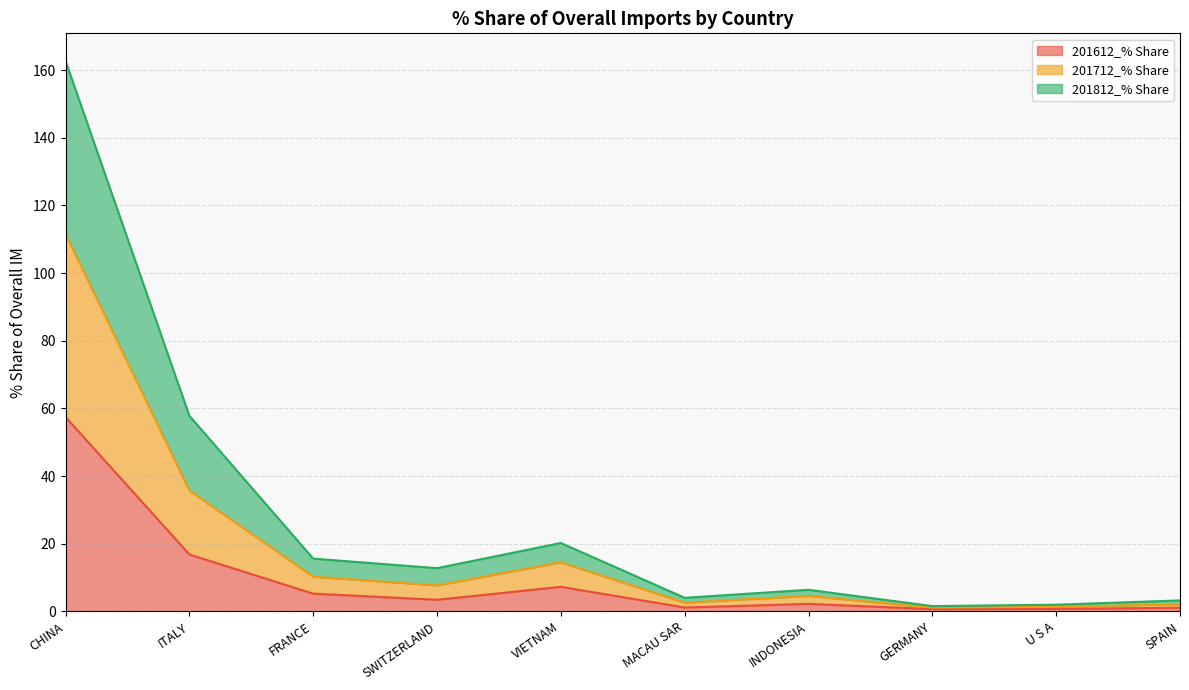

What is the sum of the 201612_% Share values at SWITZERLAND and VIETNAM?

10.6